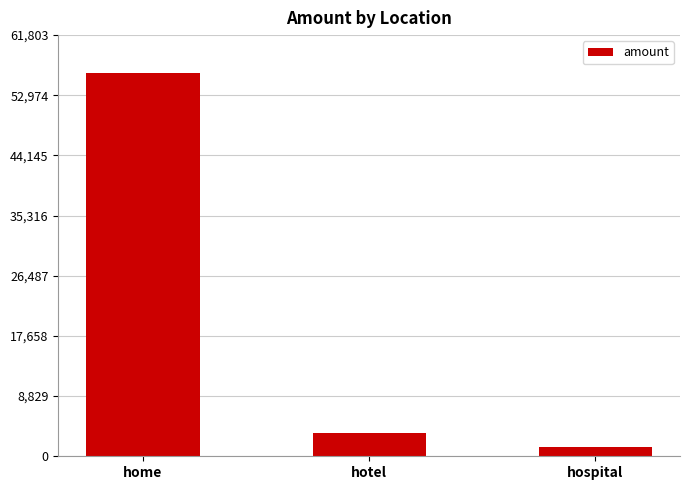

Reading left to right, transcribe all the data shown in this chart.

home=56185	hotel=3456	hospital=1390